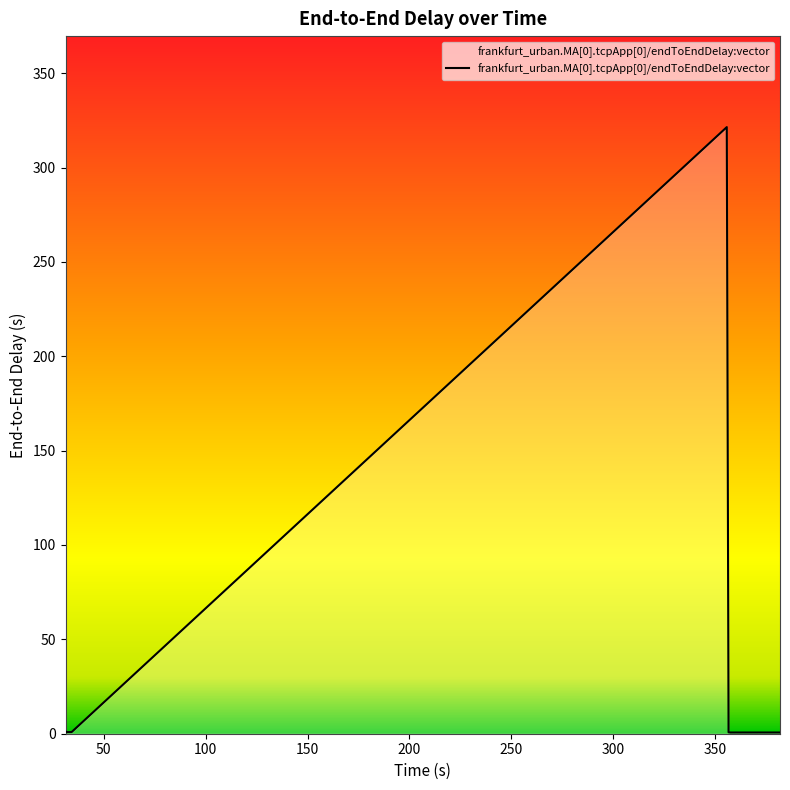

What is the greatest value displayed?

321.4